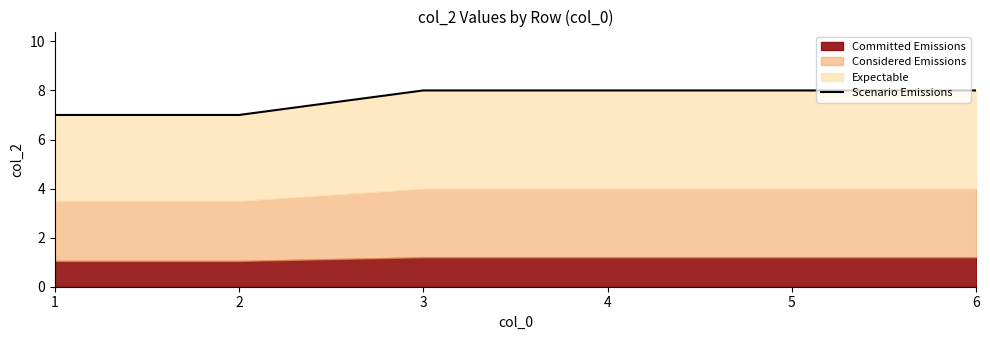

How many lines are shown in the chart?

1